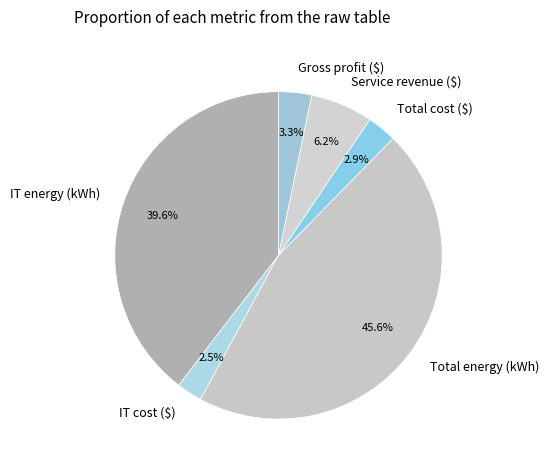

What percentage is the Service revenue ($) slice, to the nearest percent?

6%